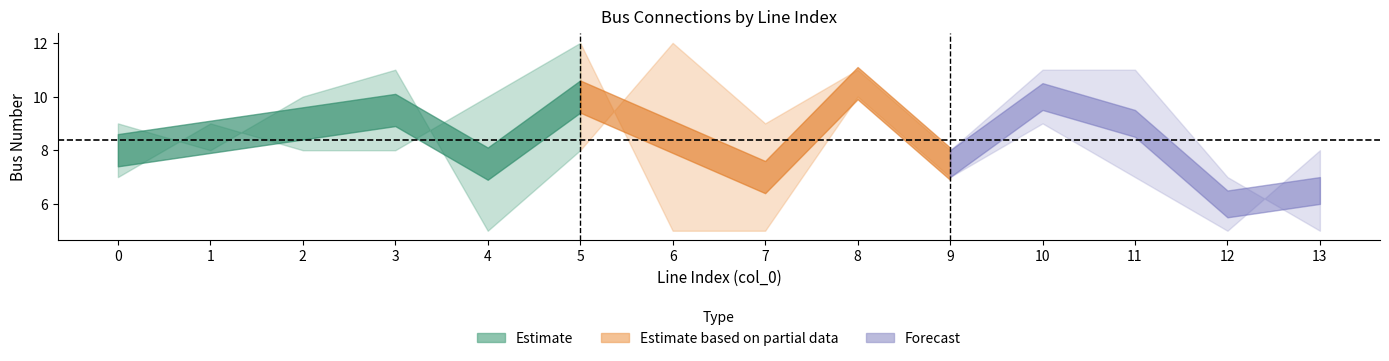

What is the sum of the to_bus values at 1 and 9?

16